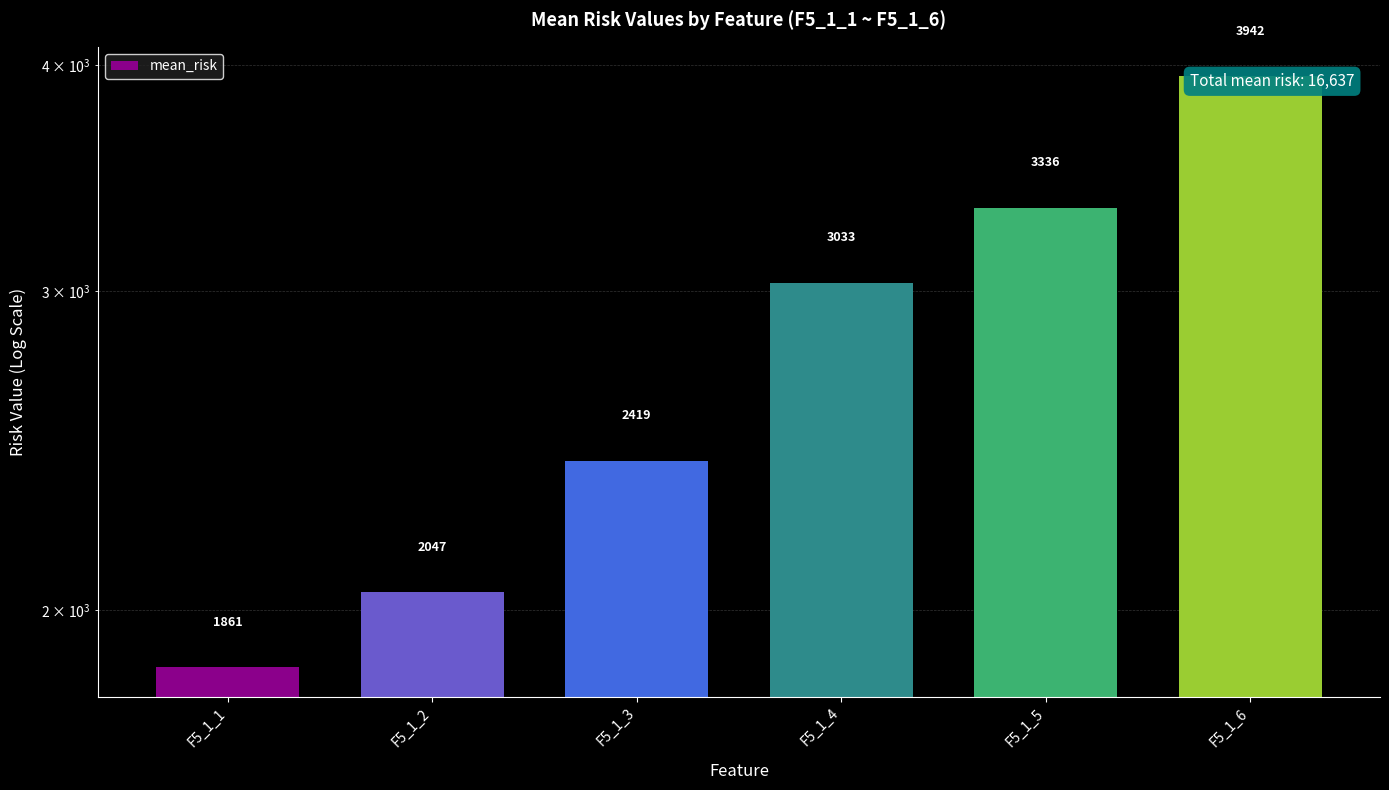

Reading right to left, extract all data points from this chart.

3942.5	3335.9	3032.7	2418.7	2046.6	1860.5